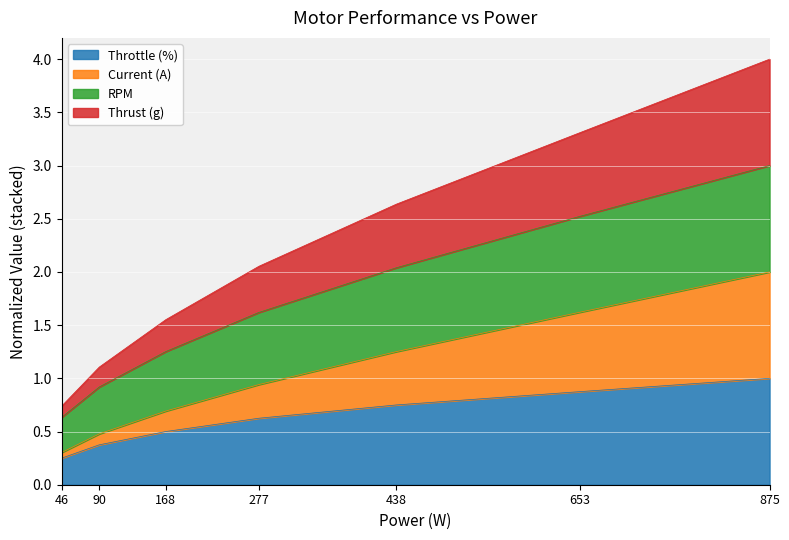

Rank the categories by Throttle (%) value from lowest to highest.

46, 90, 168, 277, 438, 653, 875